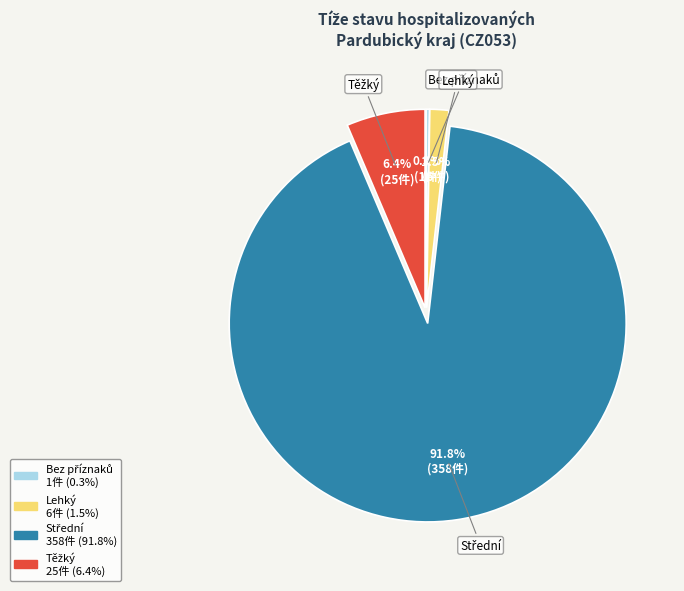

Is there any slice that represents more than half of the pie?

Yes